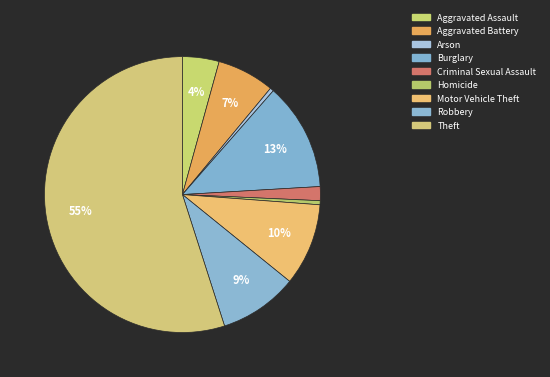

Count the number of slices in the pie.

9